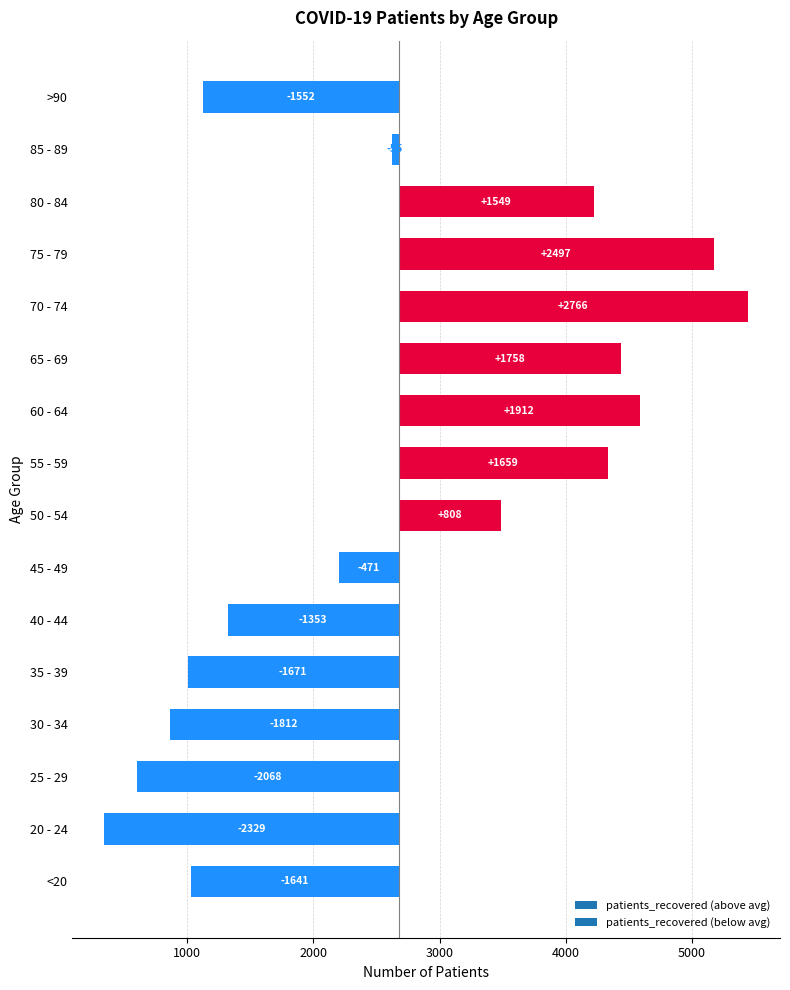

How many bars are there in total?

16